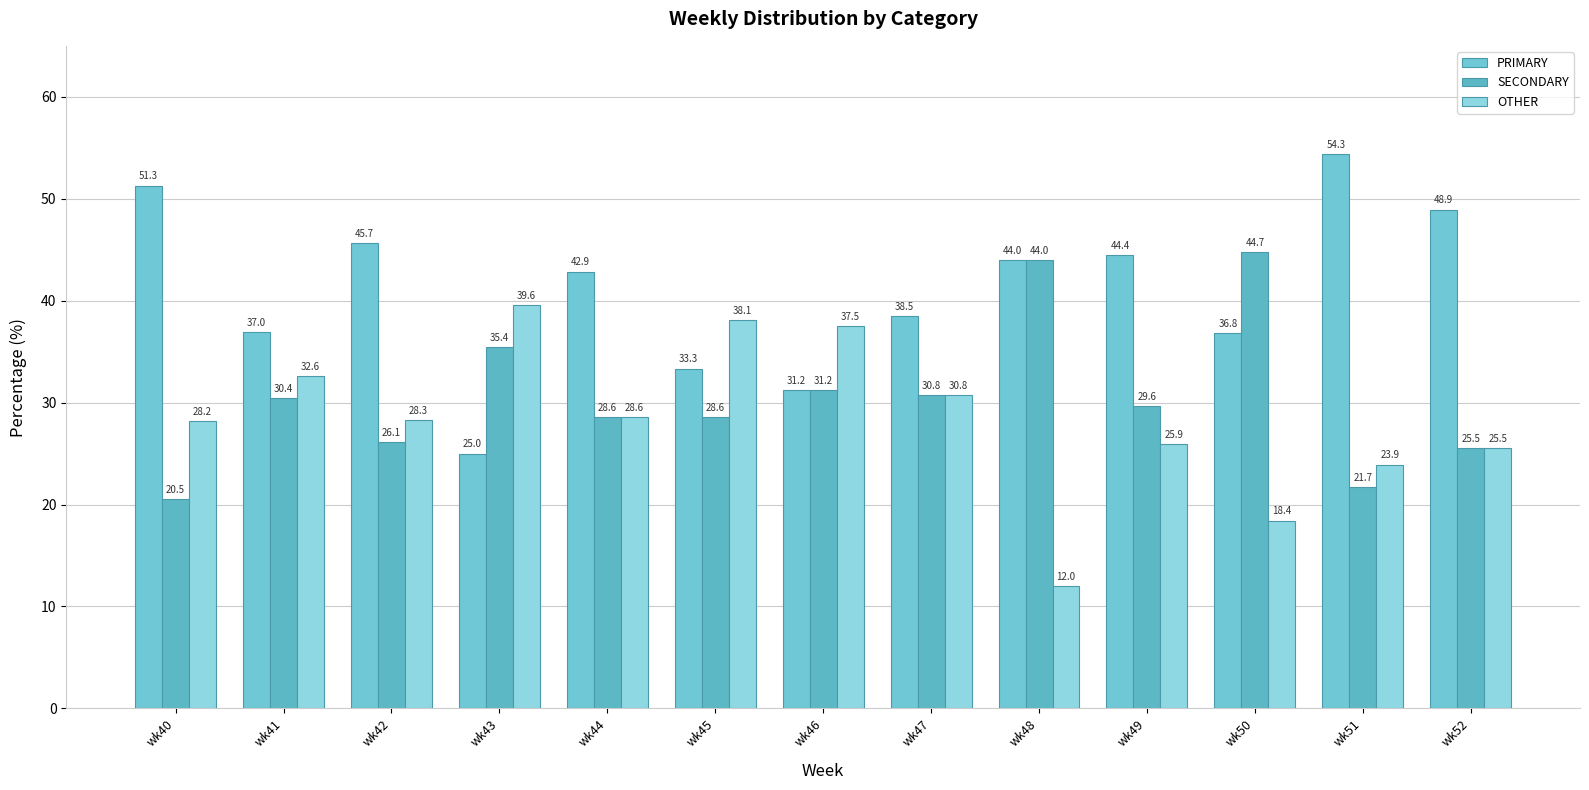

The PRIMARY series shows 37.0 at wk41. True or false?

True